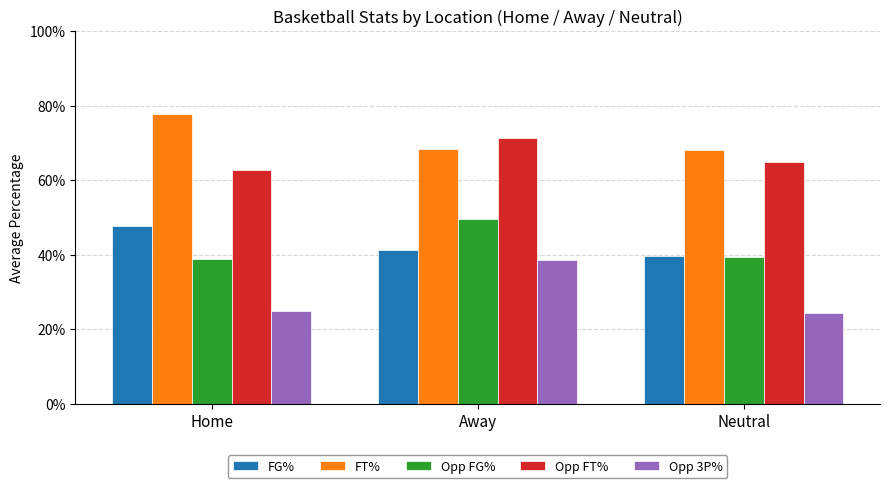

What is the greatest value displayed?

0.8